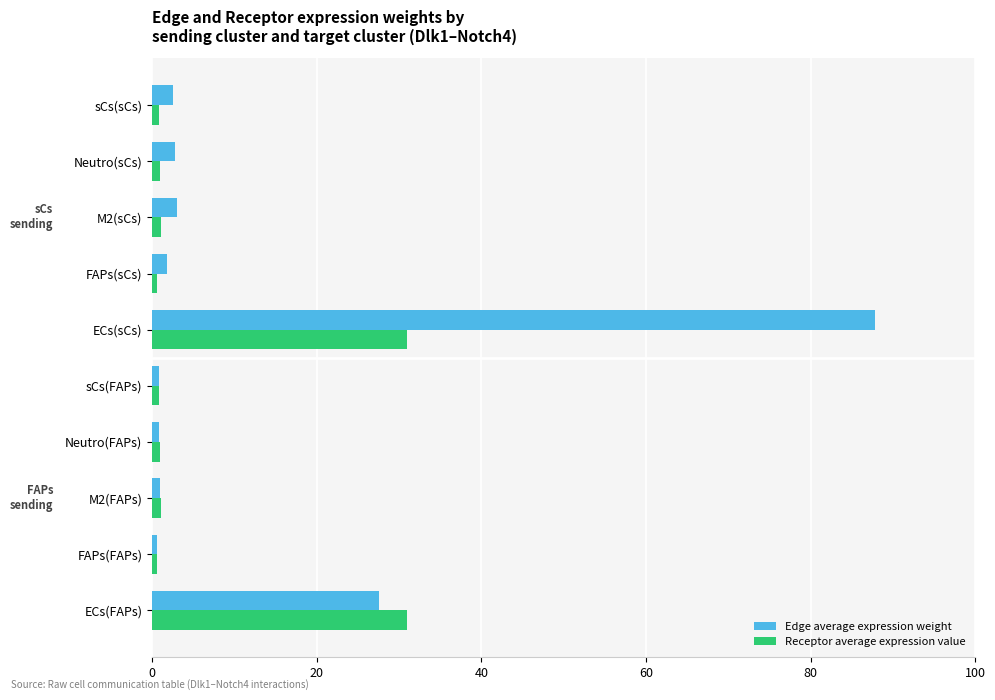

What is the average value of the Receptor average expression value series?

6.9